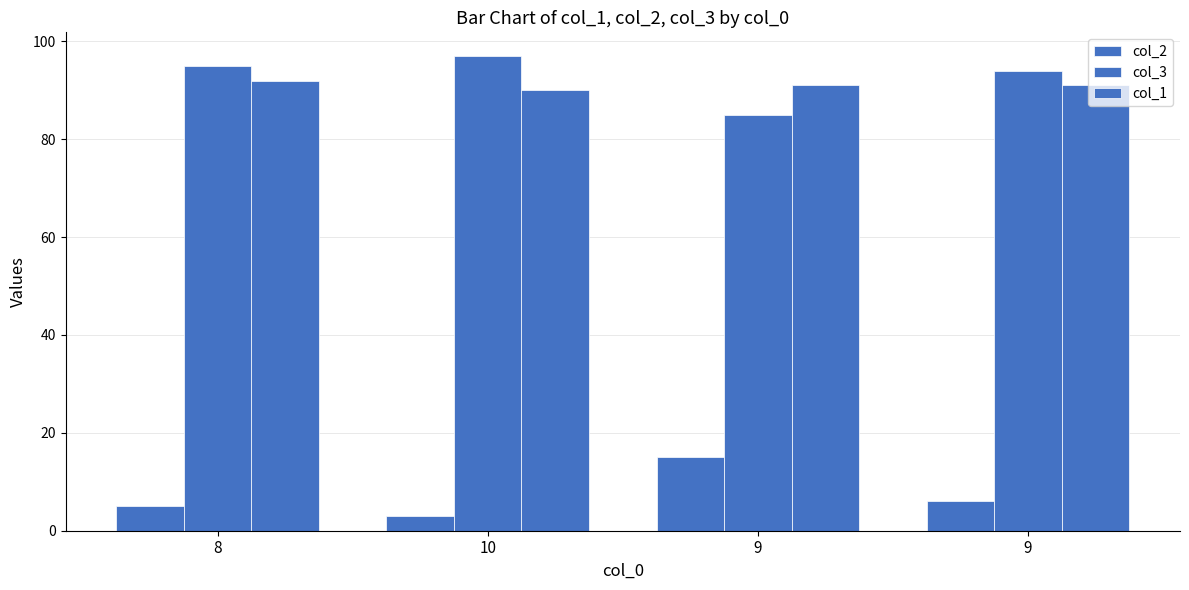

Does the chart contain stacked bars?

No